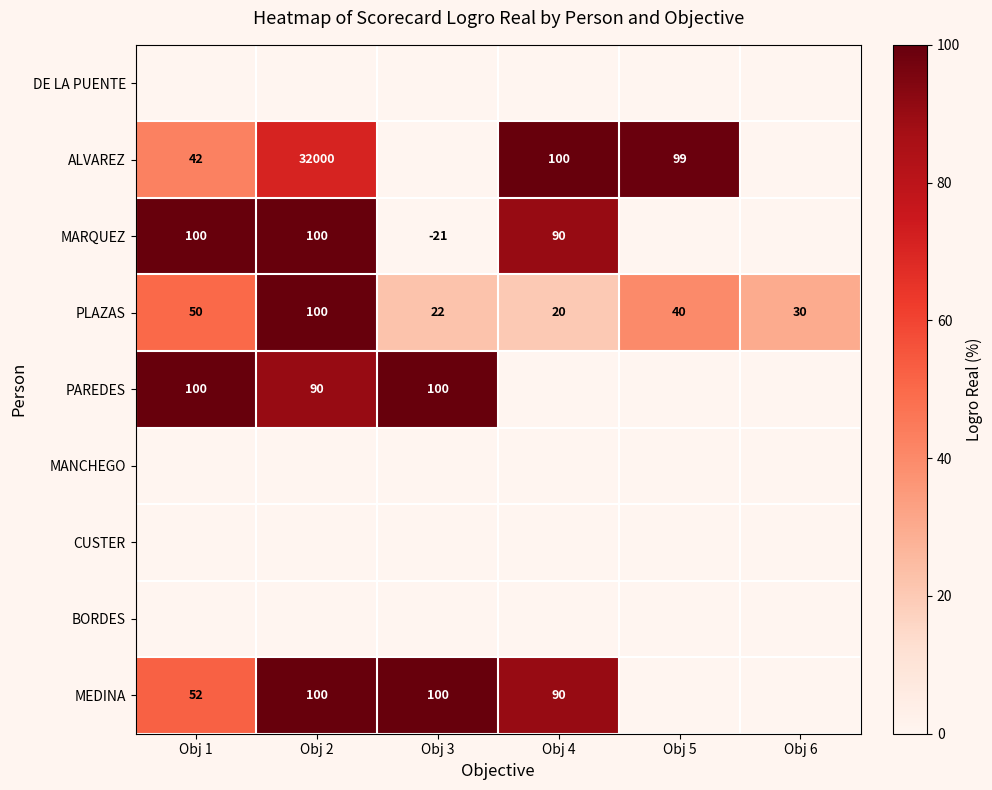

List the series in order of their peak value, highest first.

ALVAREZ, MARQUEZ, PLAZAS, PAREDES, MEDINA, DE LA PUENTE, MANCHEGO, CUSTER, BORDES